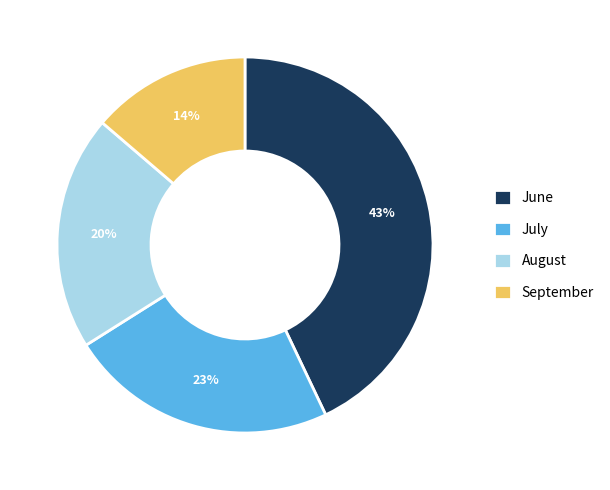

Rank the categories by value from highest to lowest.

June, July, August, September